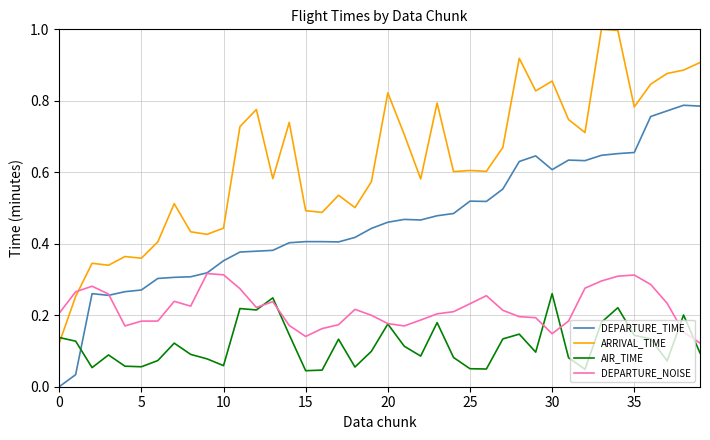

How many lines are shown in the chart?

4